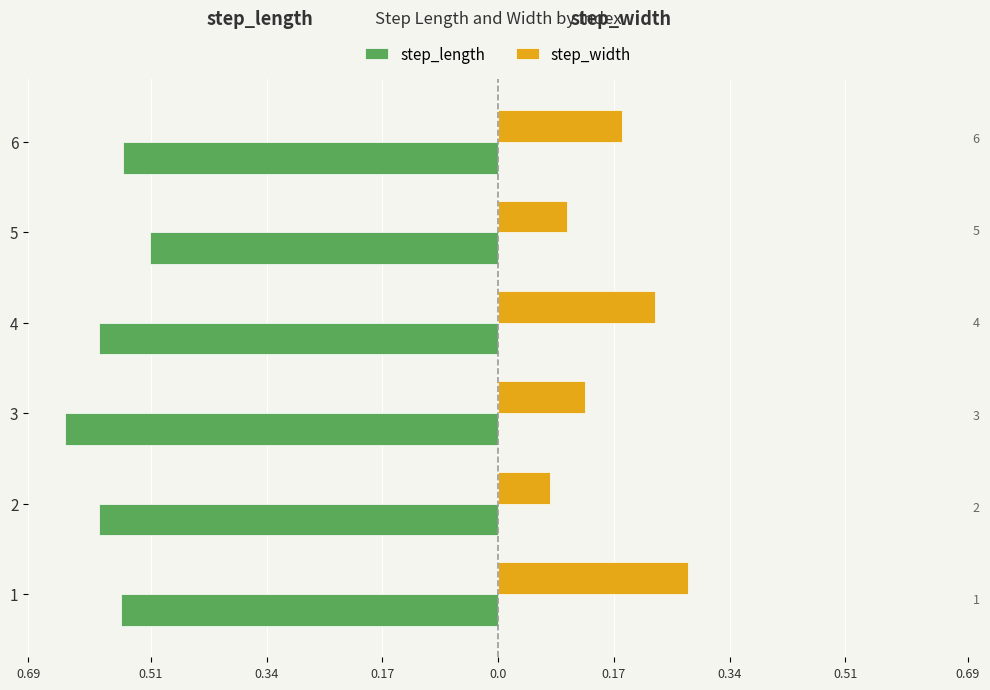

Count the step_width values in the range 0 to 1.

6